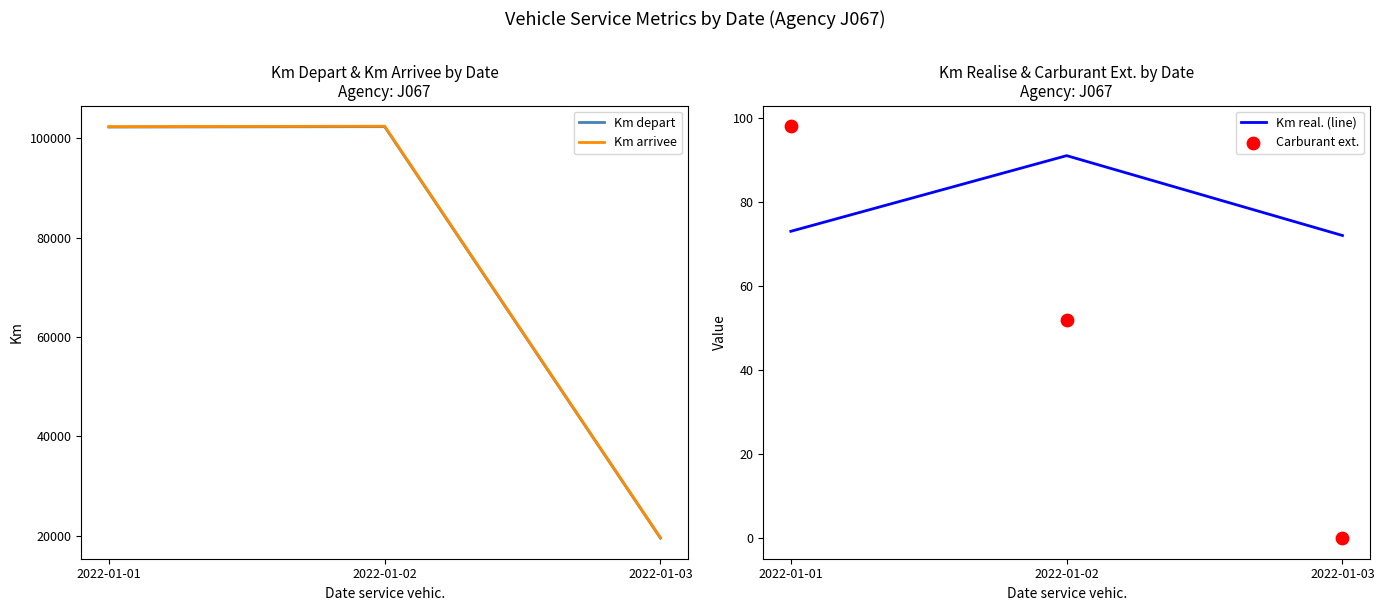

At how many categories does at least one series exceed 51461?

2